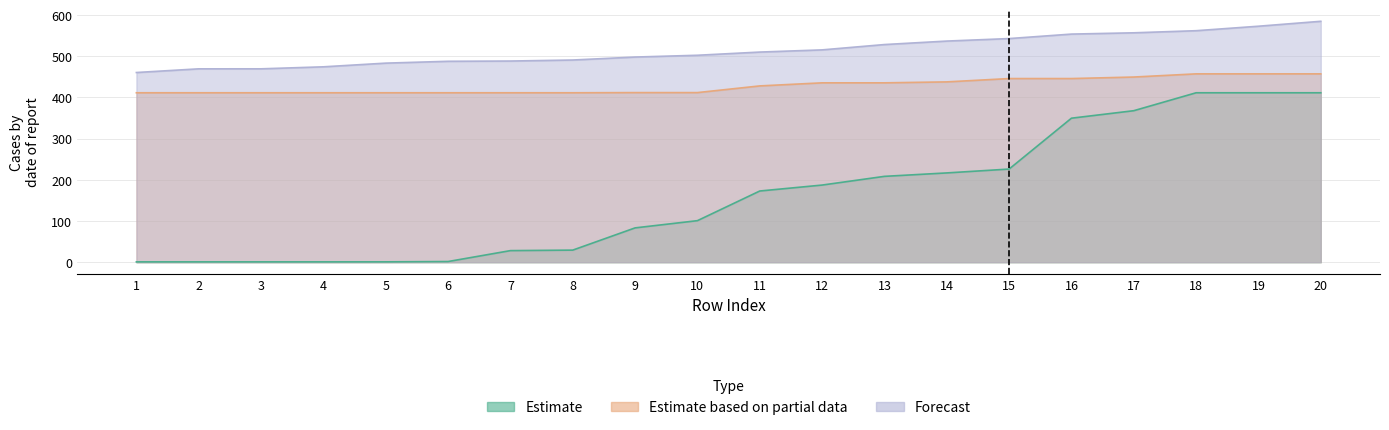

Rank the series by their maximum value, from highest to lowest.

Forecast, Estimate based on partial data, Estimate